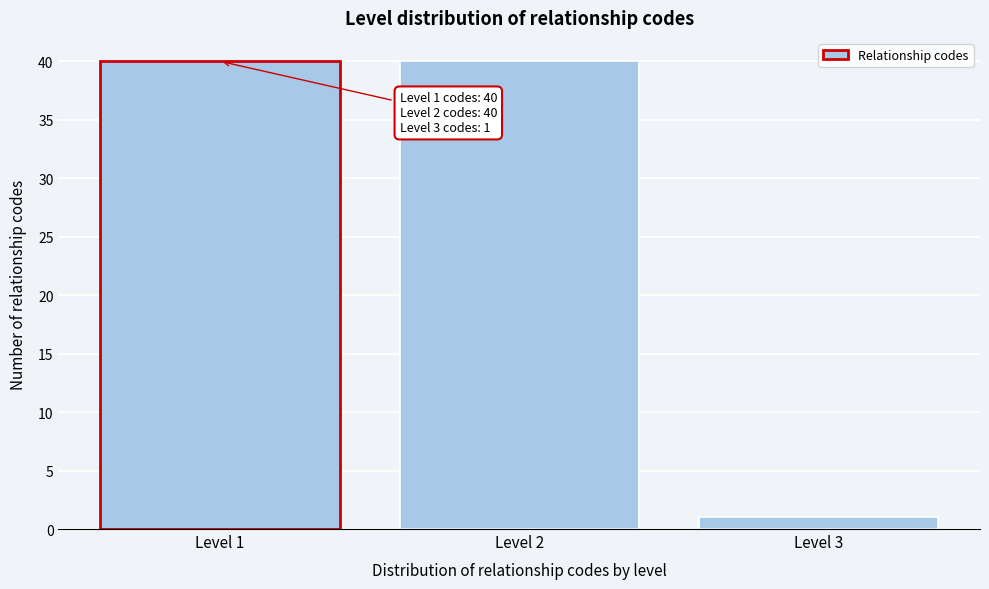

Reading left to right, list all the values displayed in this chart.

40	40	1